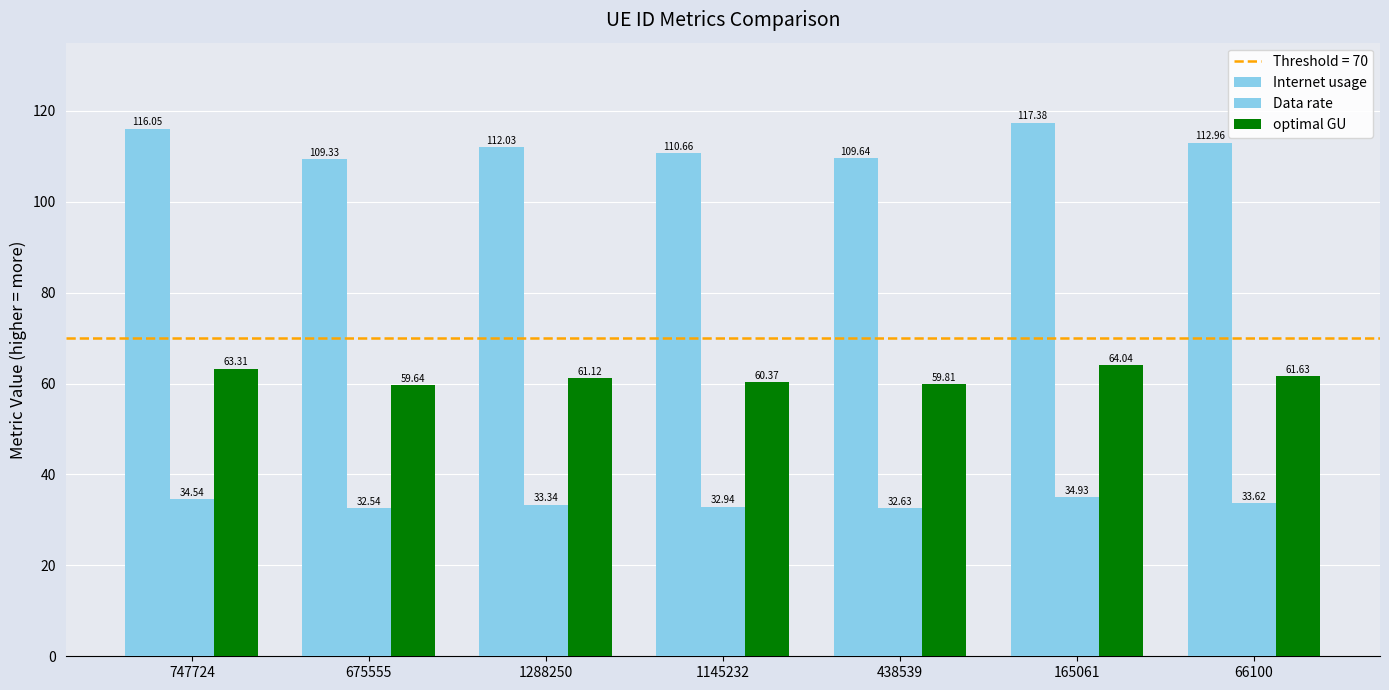

Is it true that Data rate equals 34.9 at 165061?

True